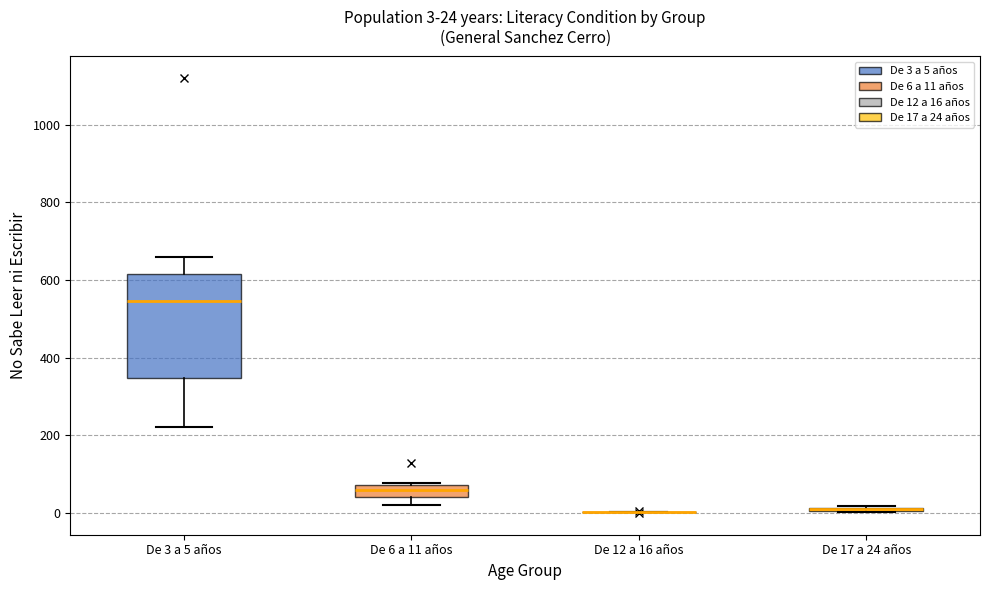

Which box is the tallest, from its lower edge to its upper edge?

De 3 a 5 años